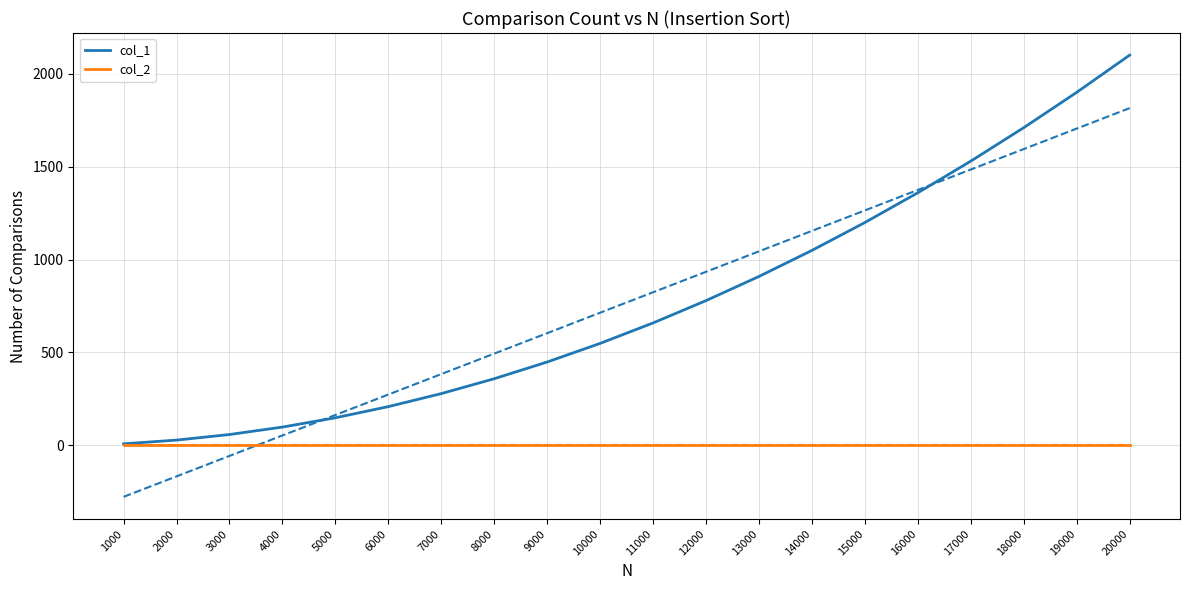

True or false: col_2 and col_1 intersect in this chart.

False